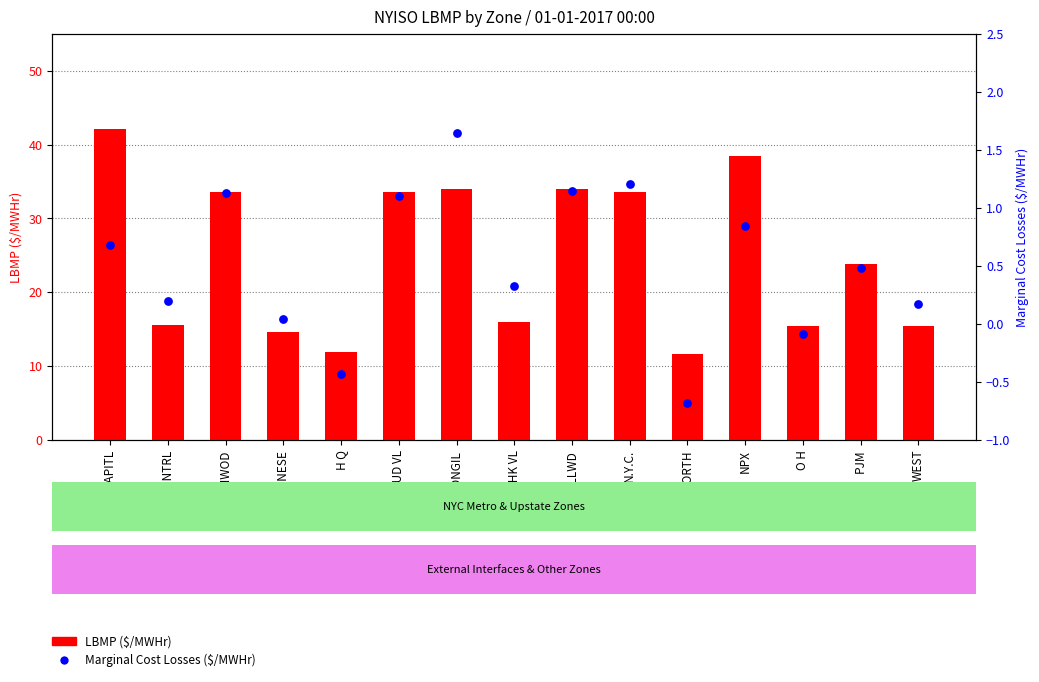

Which series has the largest Y range (max minus min)?

LBMP ($/MWHr)